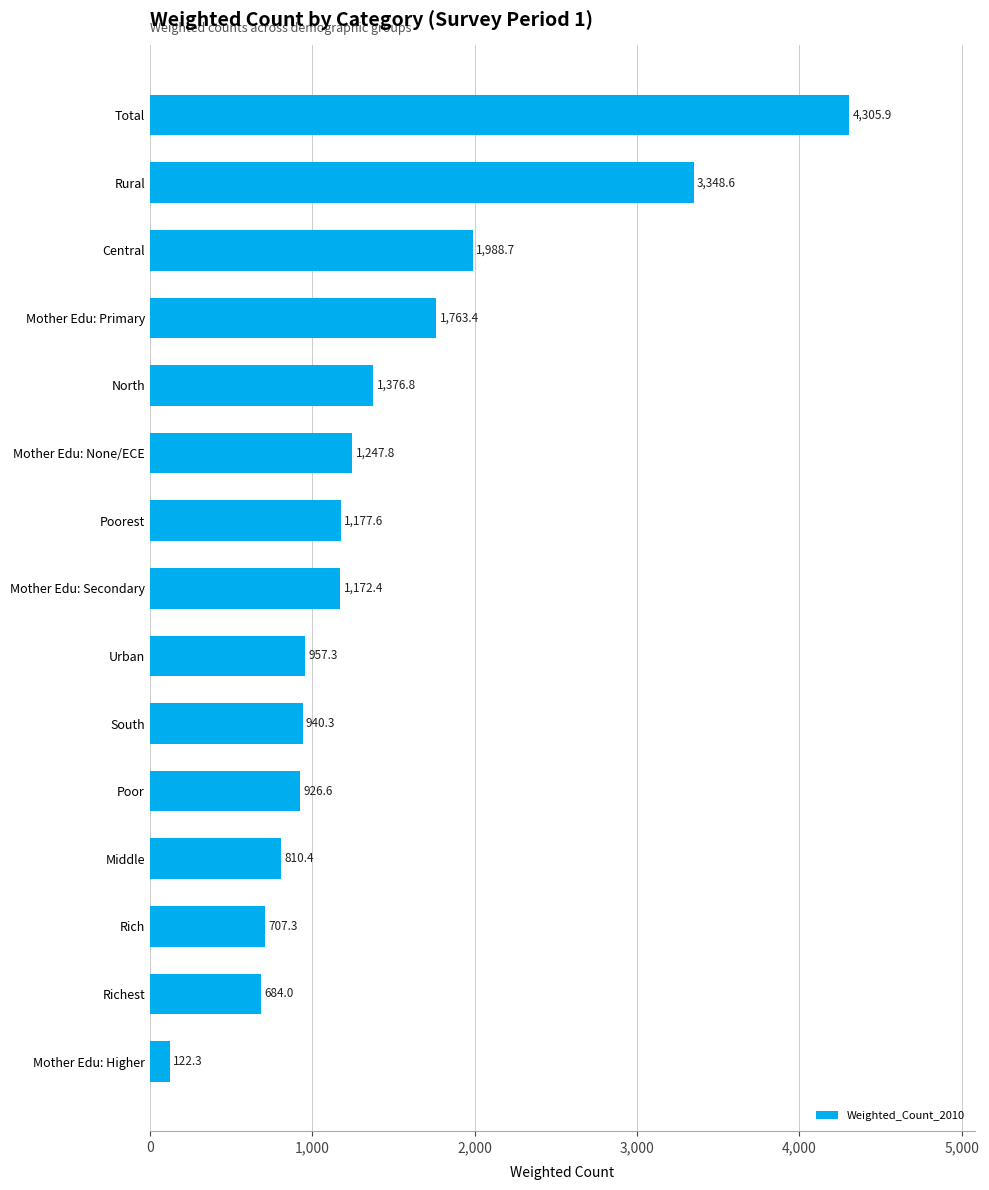

Are the bars grouped side by side (vs. stacked)?

No